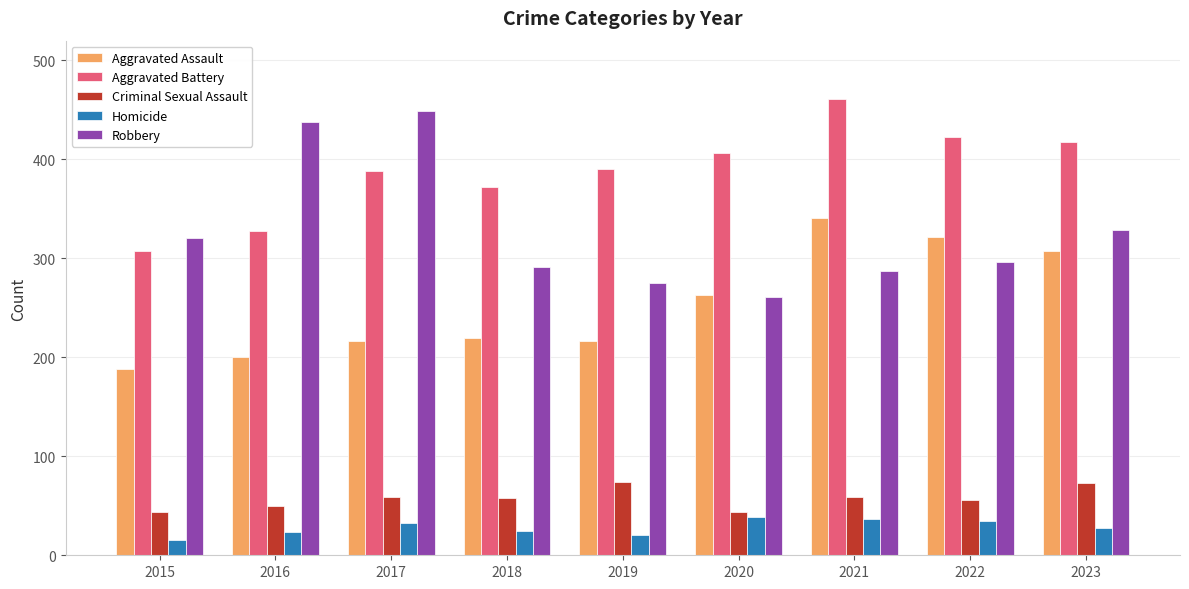

At how many categories does at least one series exceed 290?

9